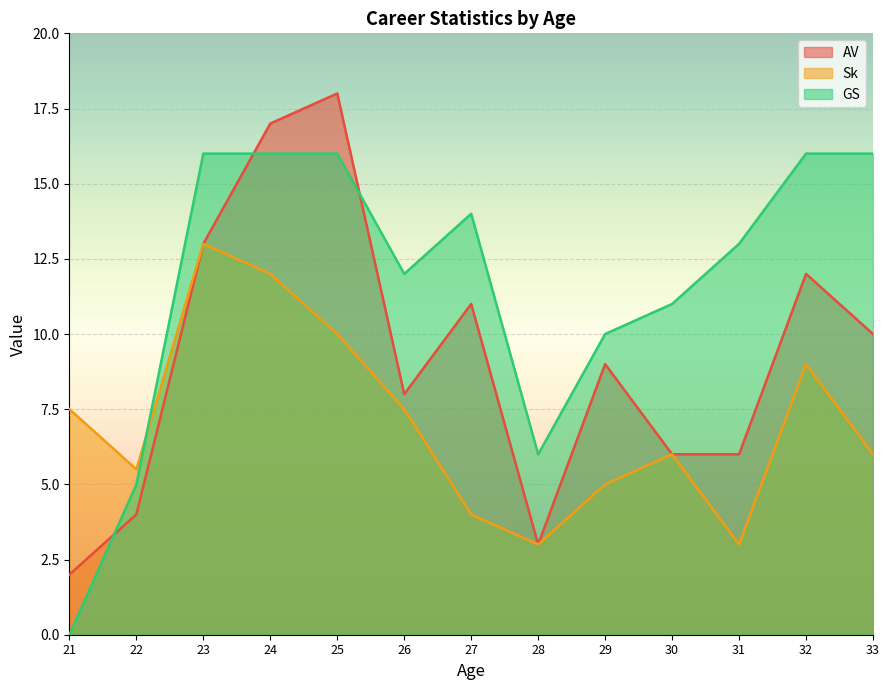

At which category does the chart reach its peak across all series?

25